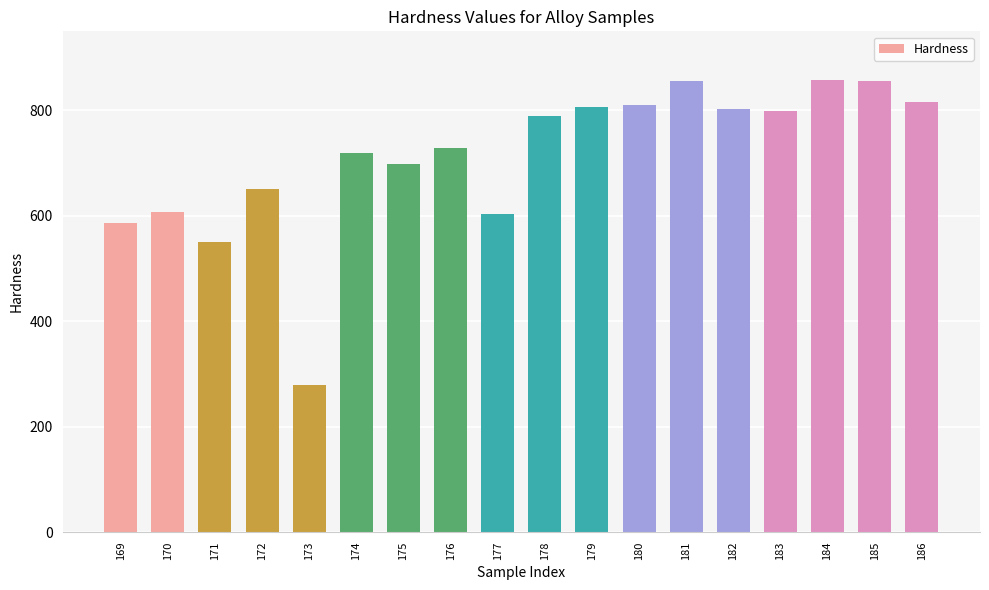

Count the number of data series in this chart.

1